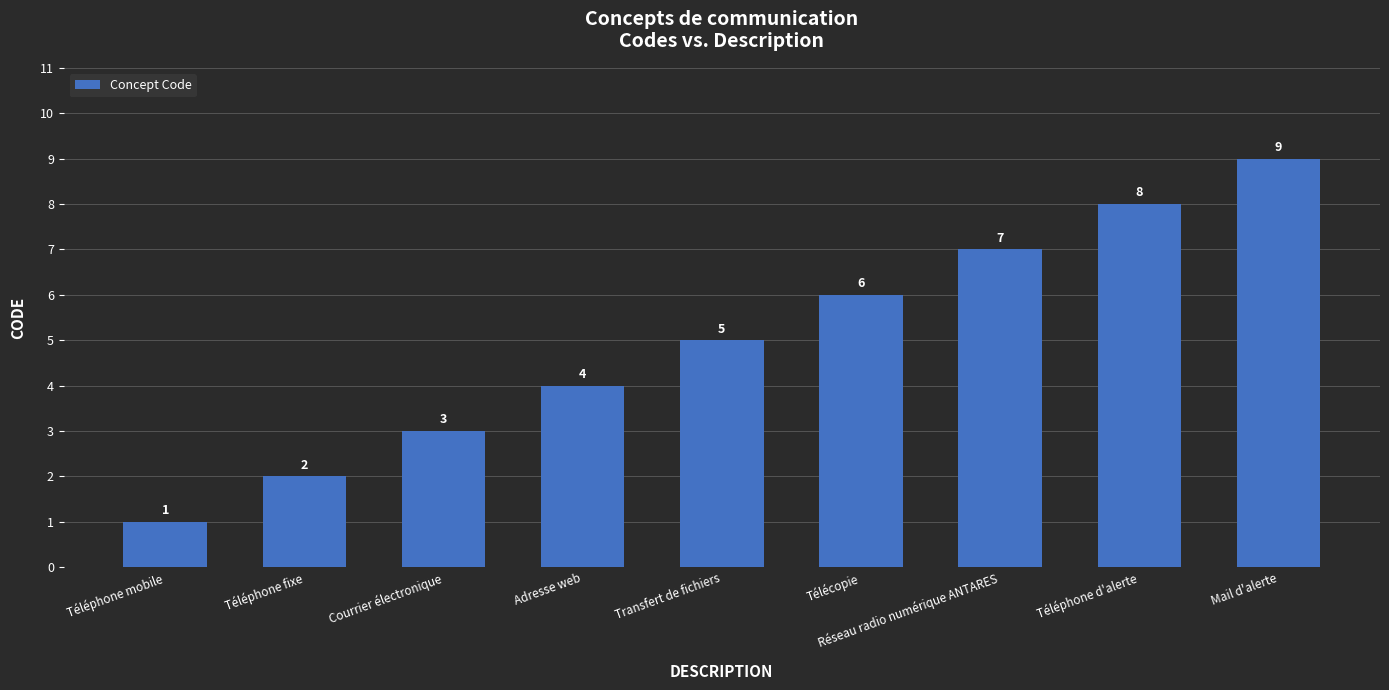

What is the change in value from Téléphone fixe to Mail d'alerte?

+7